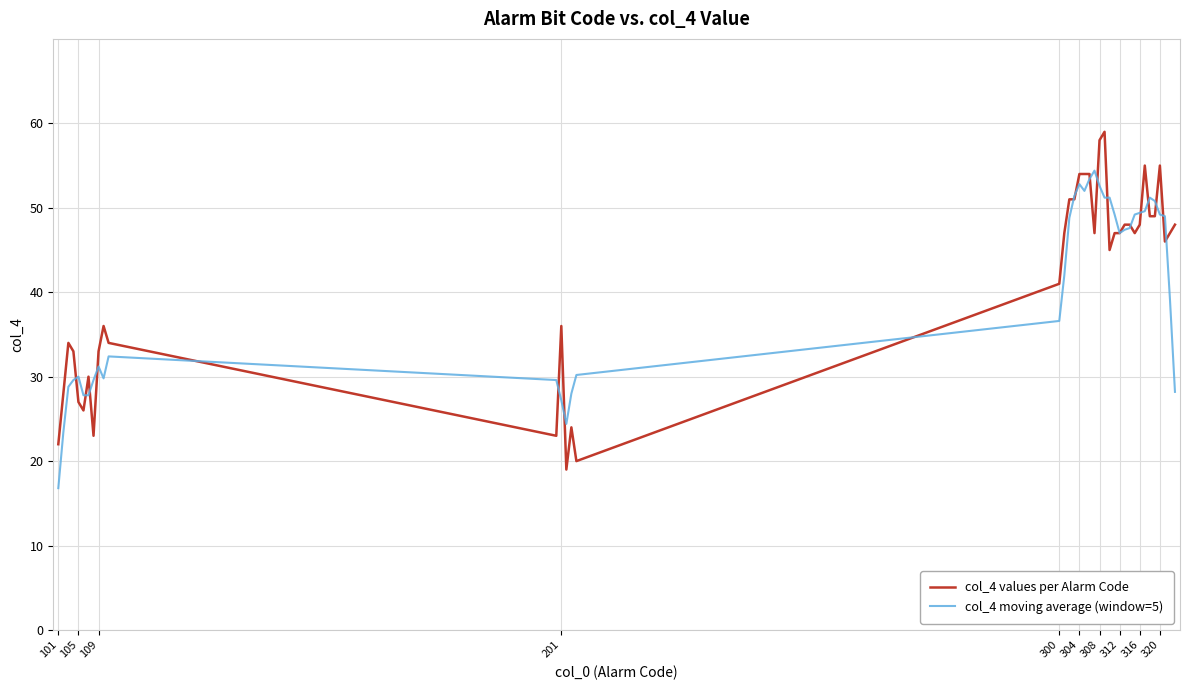

List the series in order of their peak value, highest first.

col_4 values per Alarm Code, col_4 moving average (window=5)